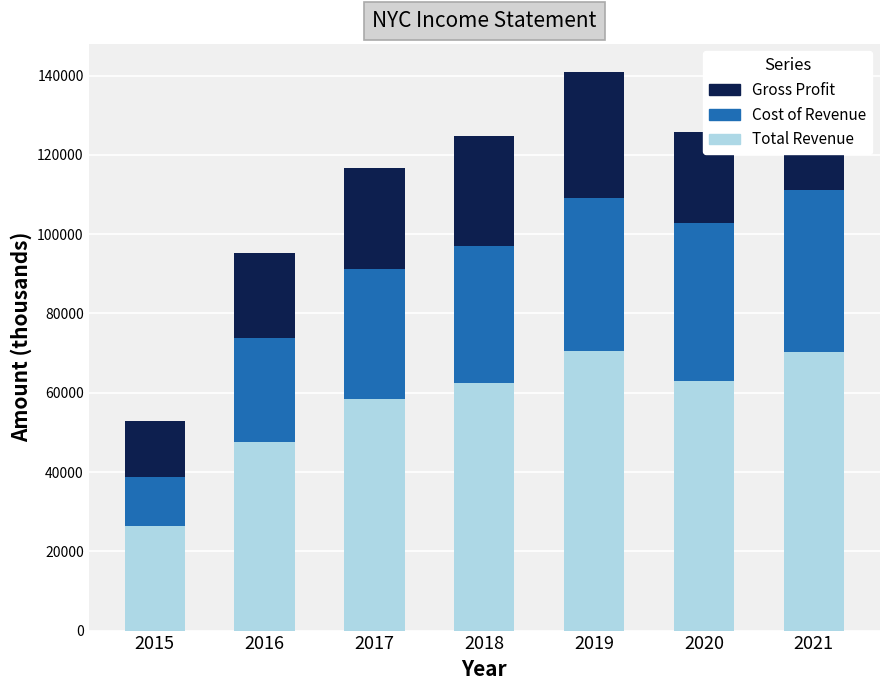

What are all the series names shown in the legend?

Gross Profit, Cost of Revenue, Total Revenue